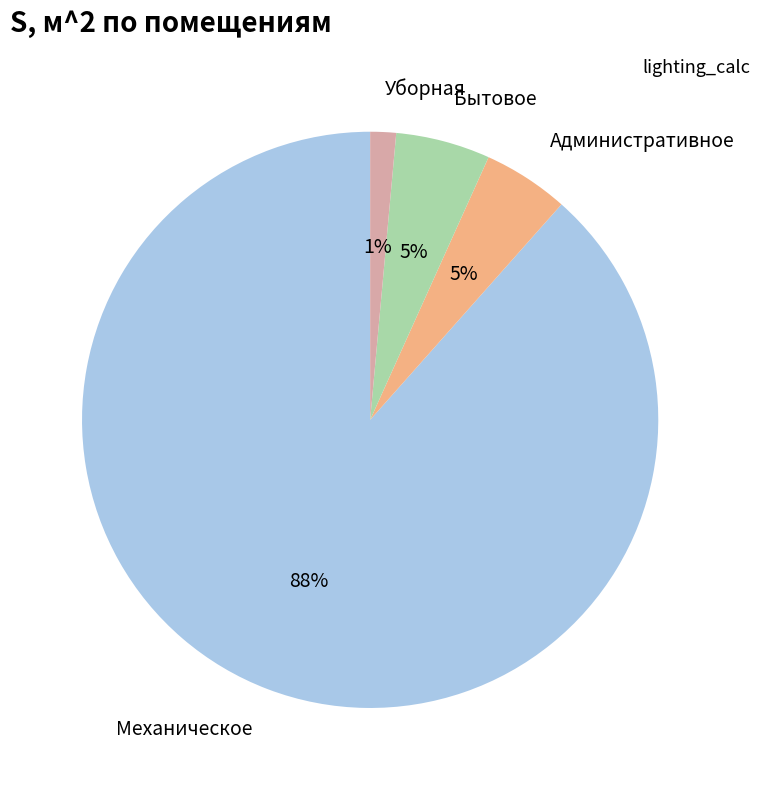

To the nearest percent, what is the difference between the Механическое and Административное slice percentages?

84%